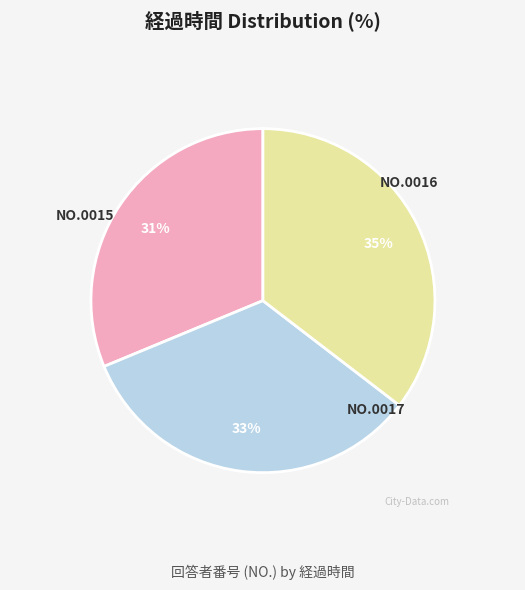

Is there a majority slice in this chart?

No